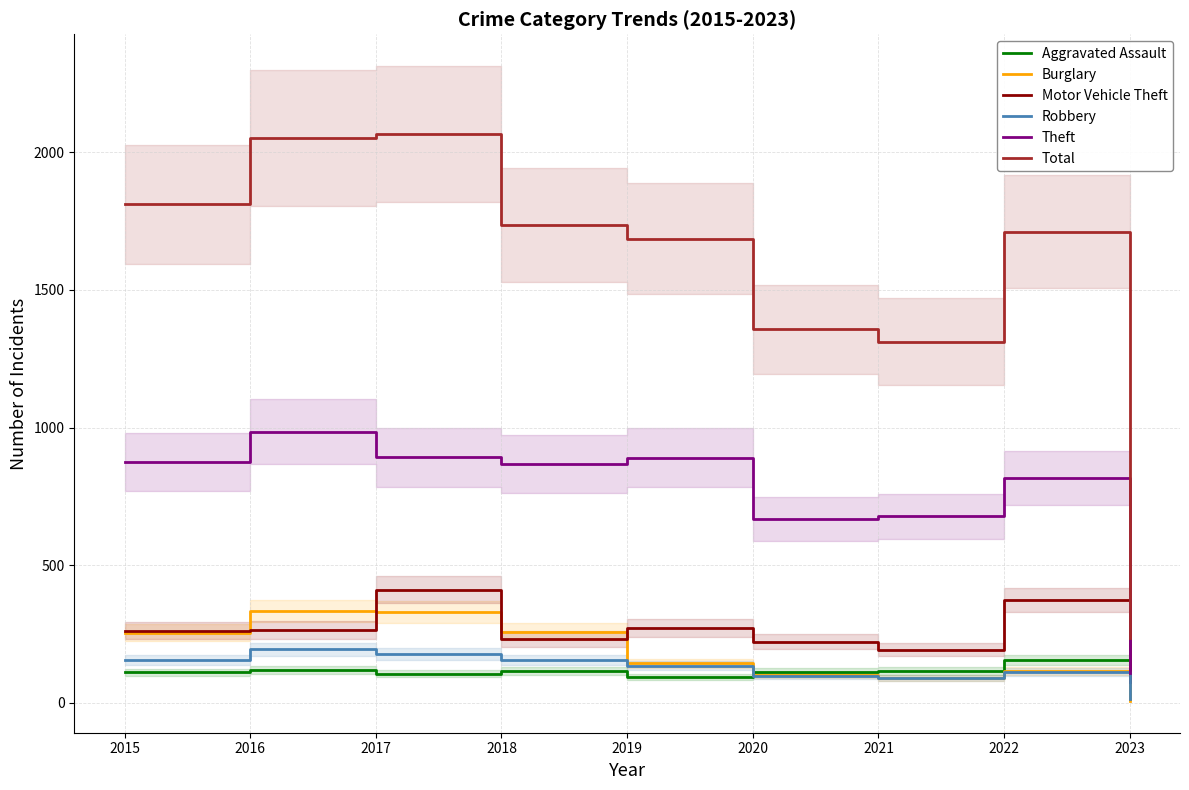

Rank the series by their maximum value, from highest to lowest.

Total, Theft, Motor Vehicle Theft, Burglary, Robbery, Aggravated Assault